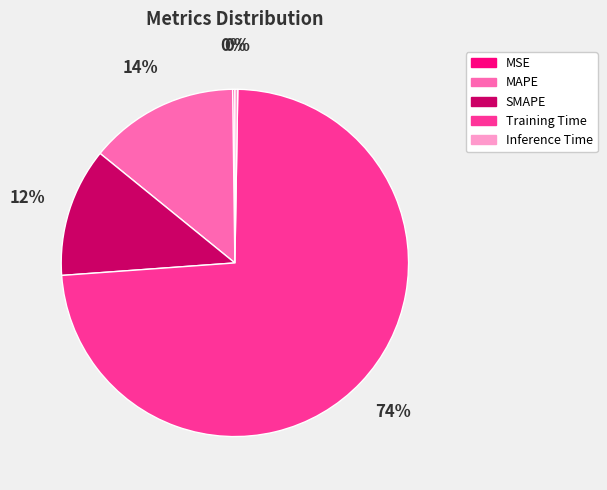

Is it true that Training Time is 74% of the pie?

True